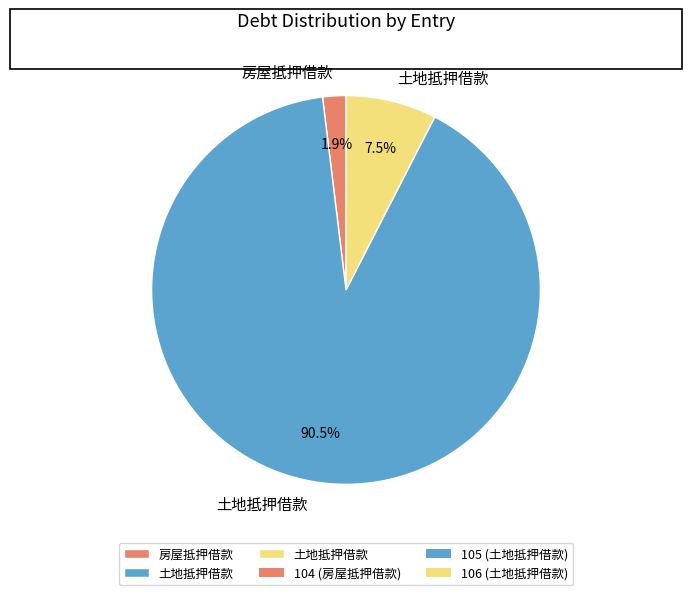

Does any single category account for the majority?

Yes